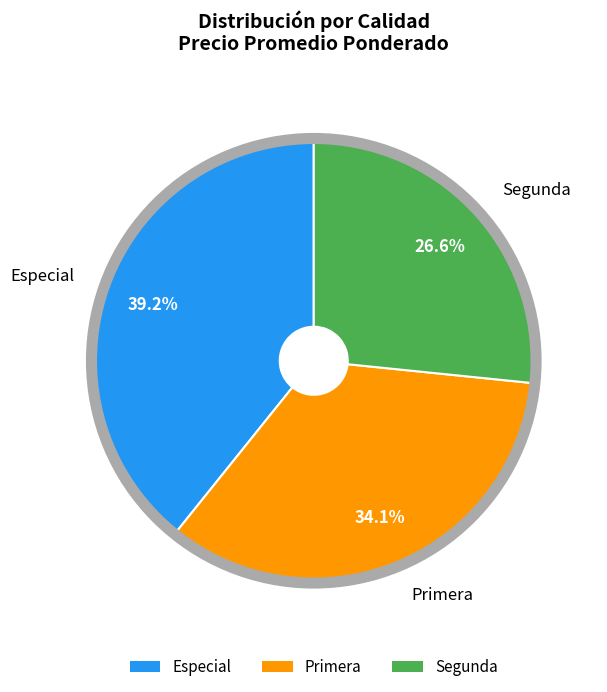

What percentage do Segunda and Especial together represent?

65.9%